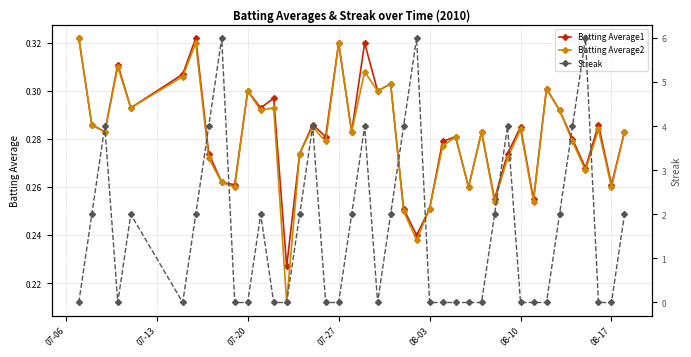

Is it true that Batting Average1 equals 0.1 at 07-20?

False